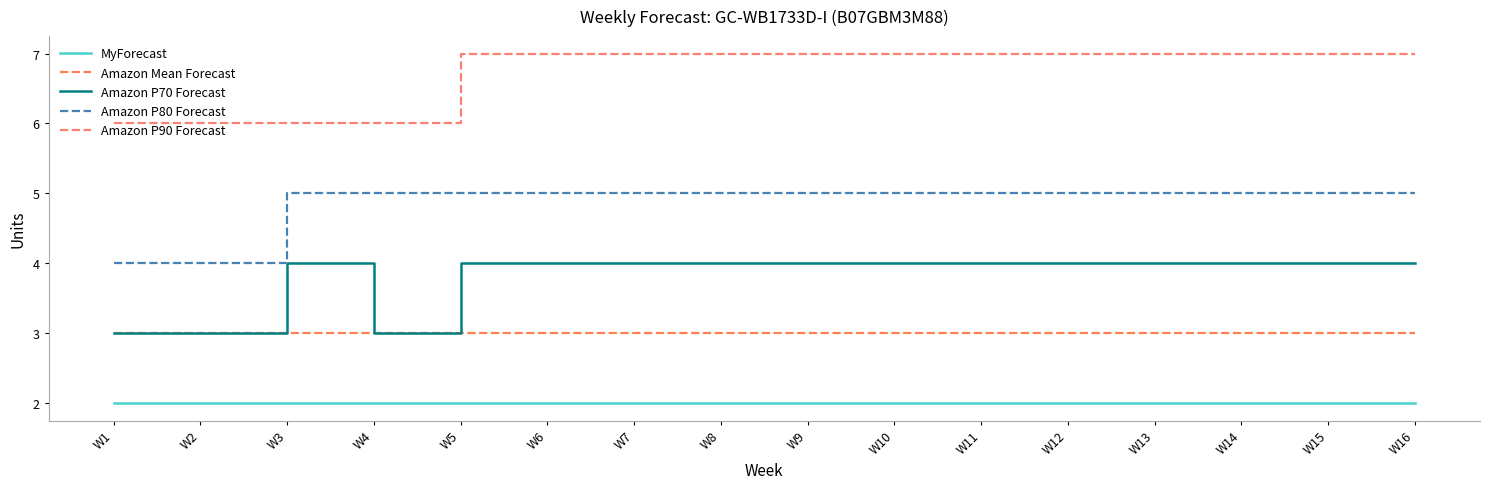

How many lines are shown in the chart?

5